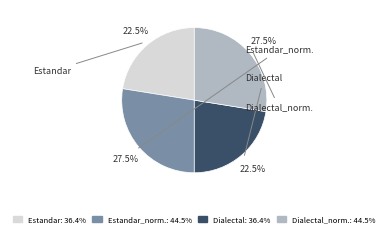

Is there a majority slice in this chart?

No